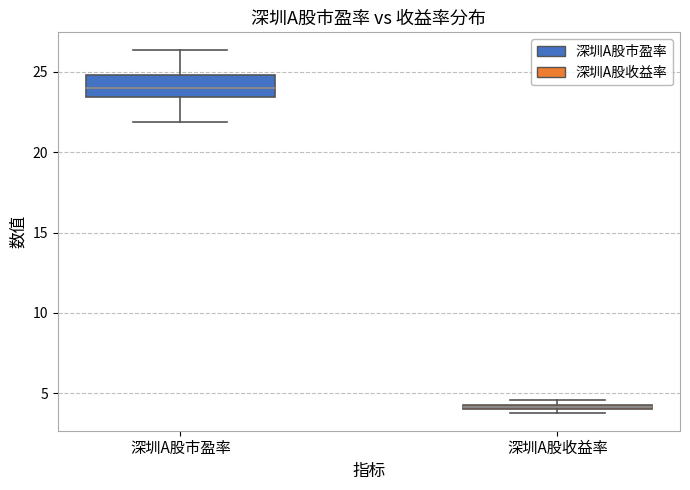

Where is the upper edge of the box for 深圳A股收益率 on the y-axis? The values are not printed on the chart, so give them approximately, as read against the axis.

4.5